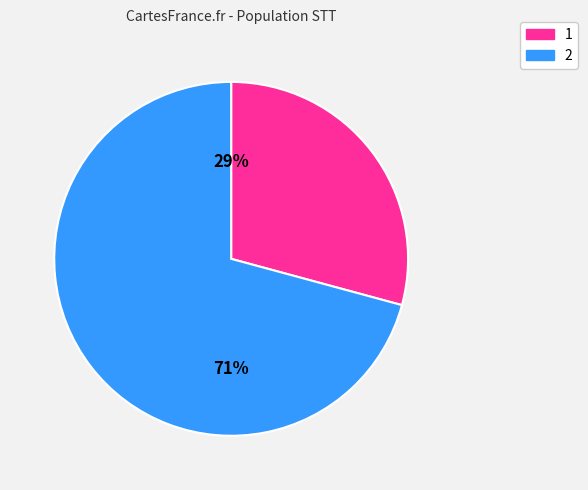

Which category has the biggest portion of the pie?

2